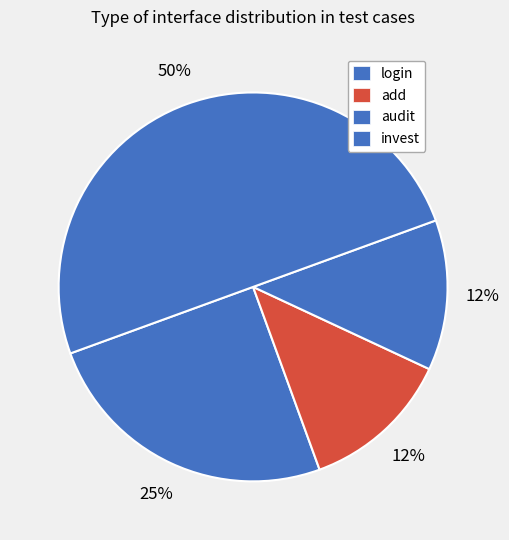

How many segments does this pie chart have?

4